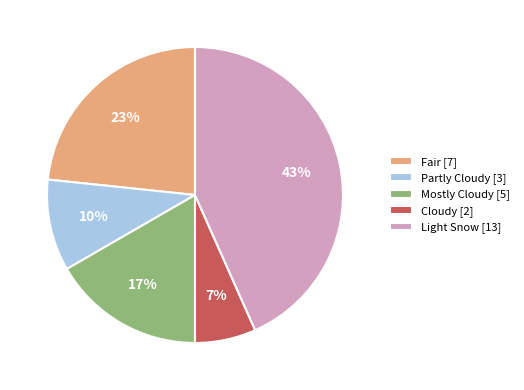

Do Cloudy [2] and Mostly Cloudy [5] together represent more than half of the pie?

No